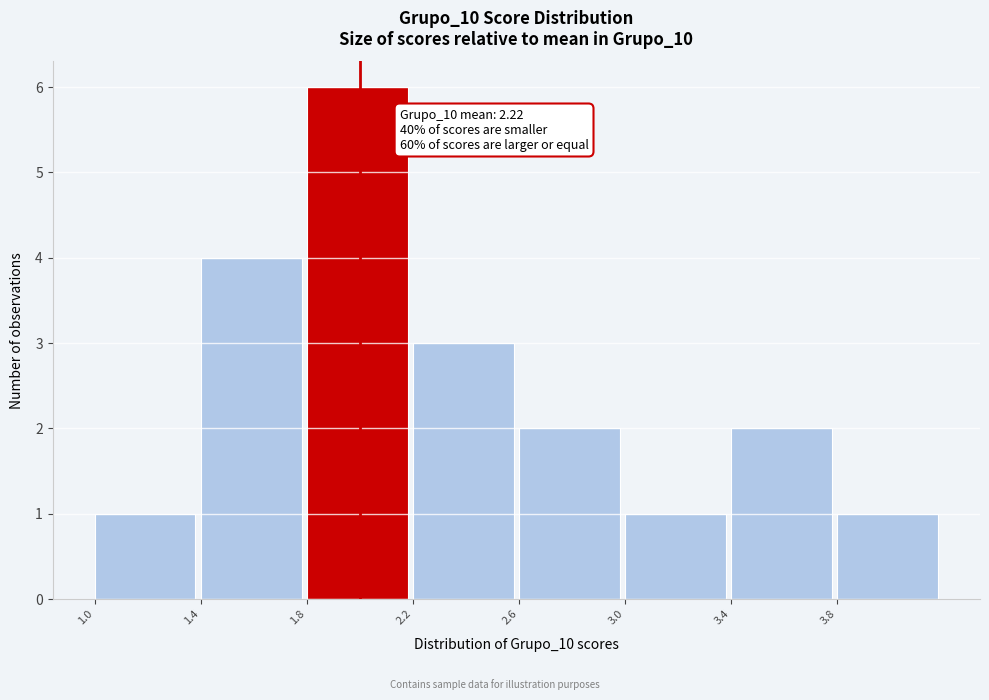

Which range on the x-axis has the tallest bar?

1.8 to 2.2